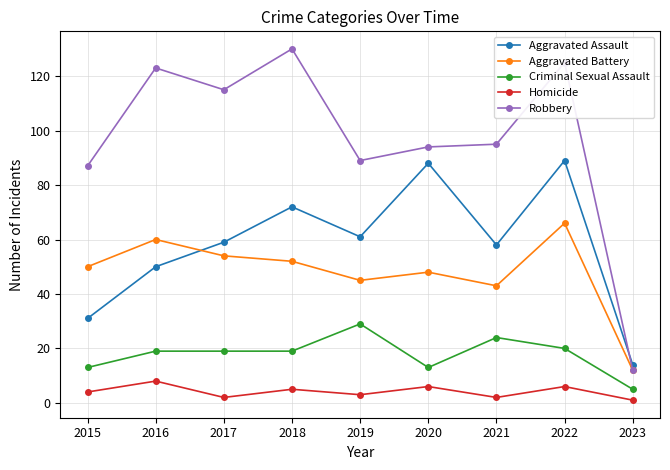

What are all the series names shown in the legend?

Aggravated Assault, Aggravated Battery, Criminal Sexual Assault, Homicide, Robbery